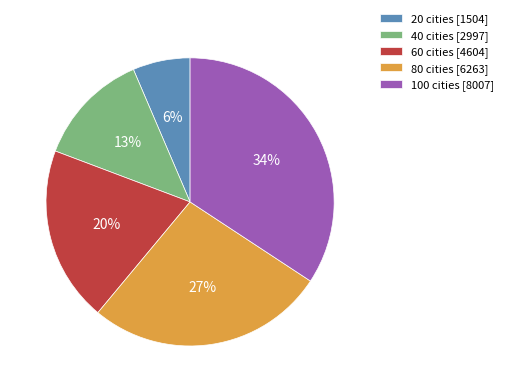

Which category has the biggest portion of the pie?

100 cities